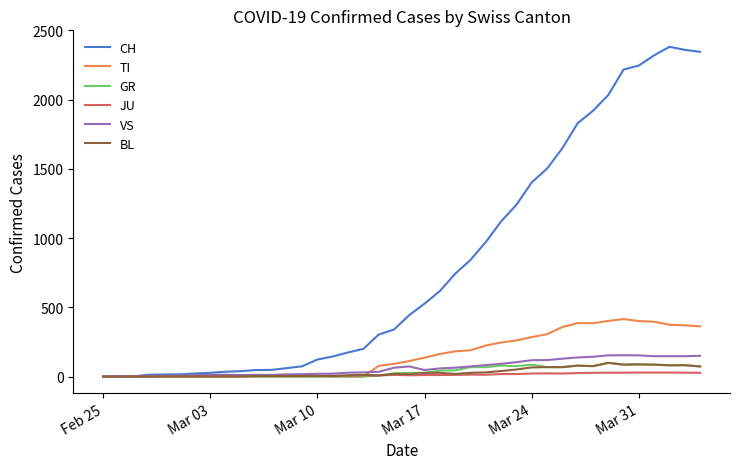

Which series has the largest total across all categories?

CH